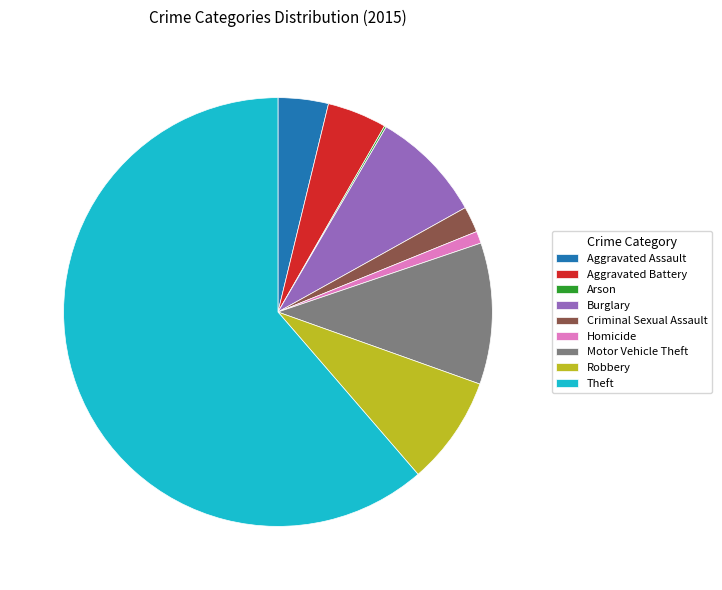

Is the sum of Burglary and Theft greater than half?

Yes